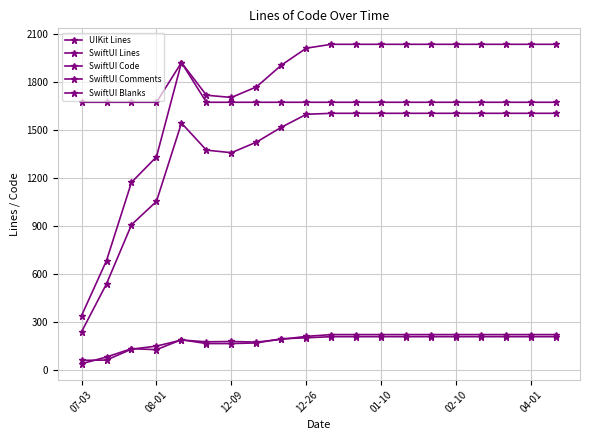

Which category has the lowest value across all series?

07-03